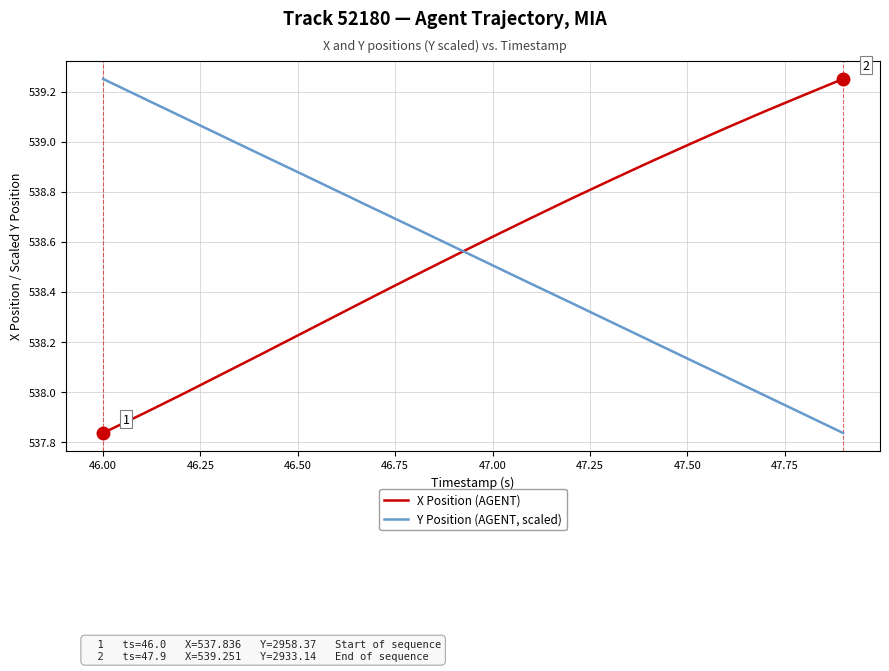

What is the difference between the maximum and second lowest values in the Y Position (AGENT, scaled) series?

1.3